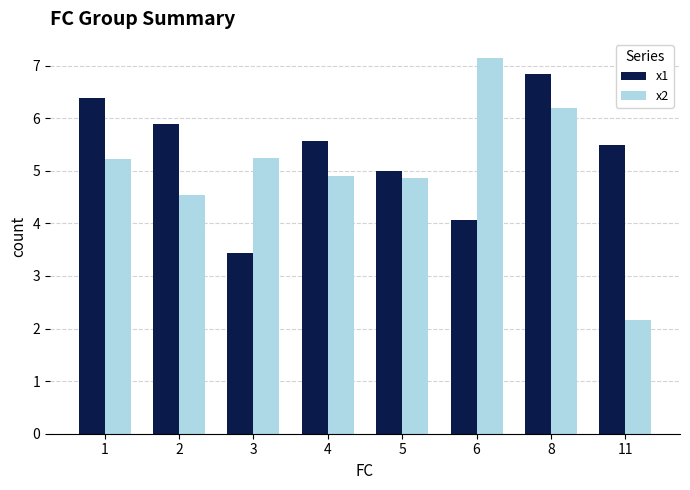

What is the difference between the second highest and minimum values in the x2 series?

4.0